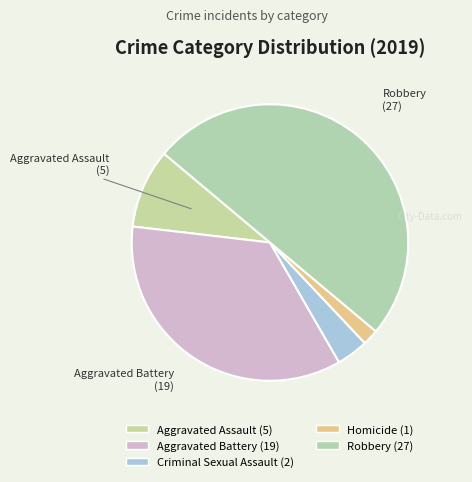

True or false: Criminal Sexual Assault accounts for 4% of the total.

True